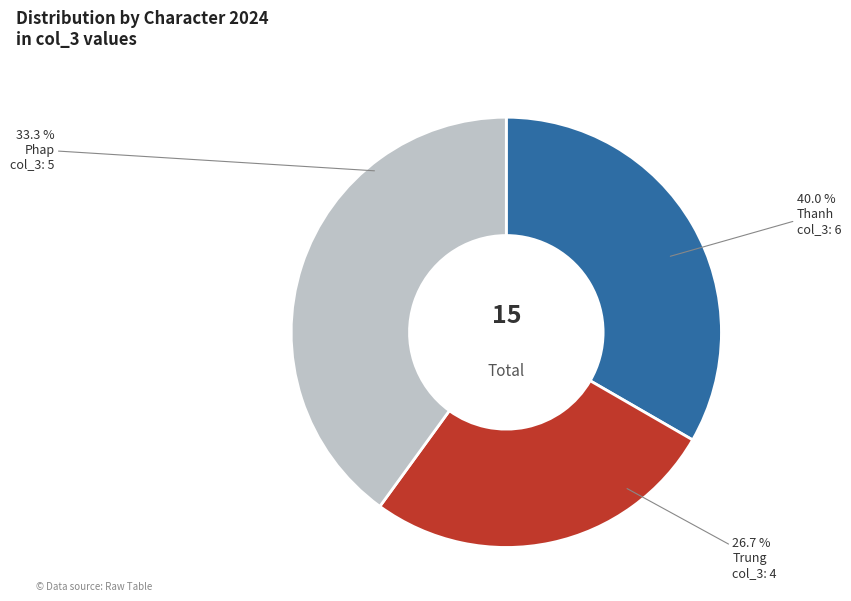

To the nearest percent, what is the difference between the largest and smallest slice percentages?

13%